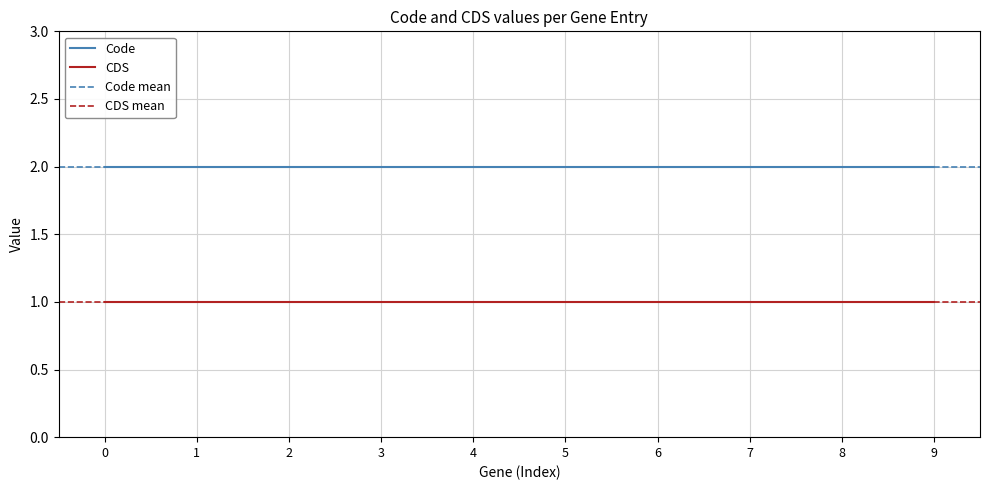

Reading left to right, transcribe all the data shown in this chart.

Code: 2	2	2	2	2	2	2	2	2	2
CDS: 1	1	1	1	1	1	1	1	1	1